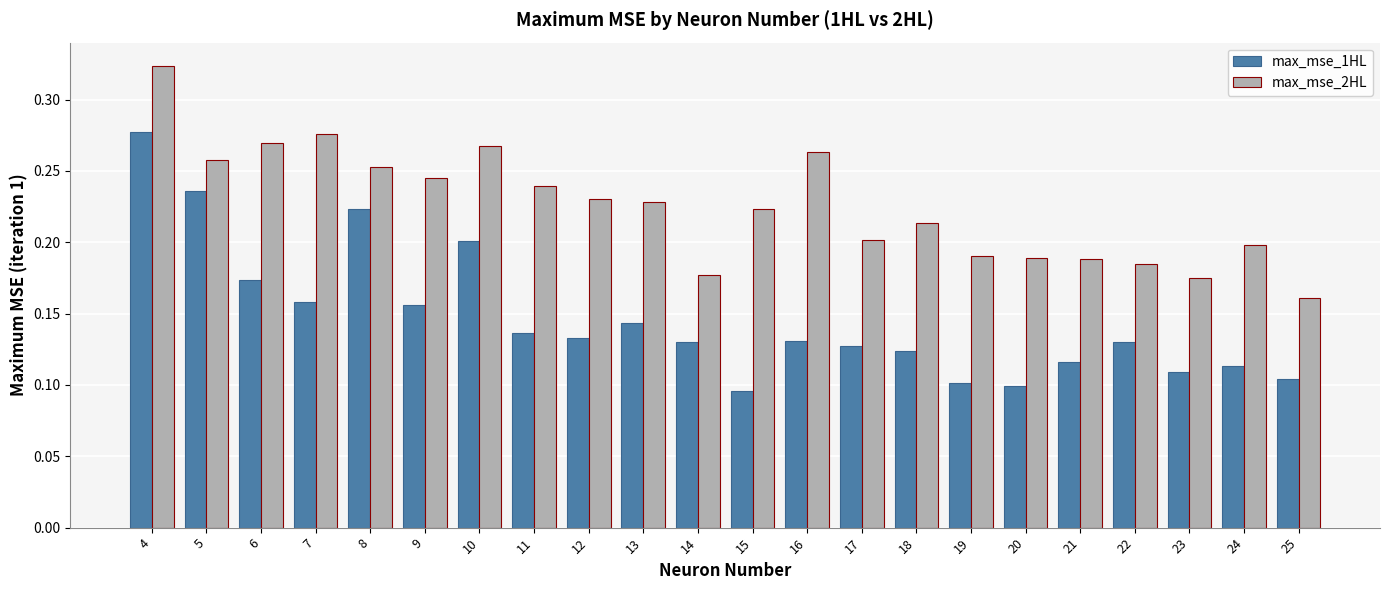

At which label does max_mse_1HL reach its peak?

4